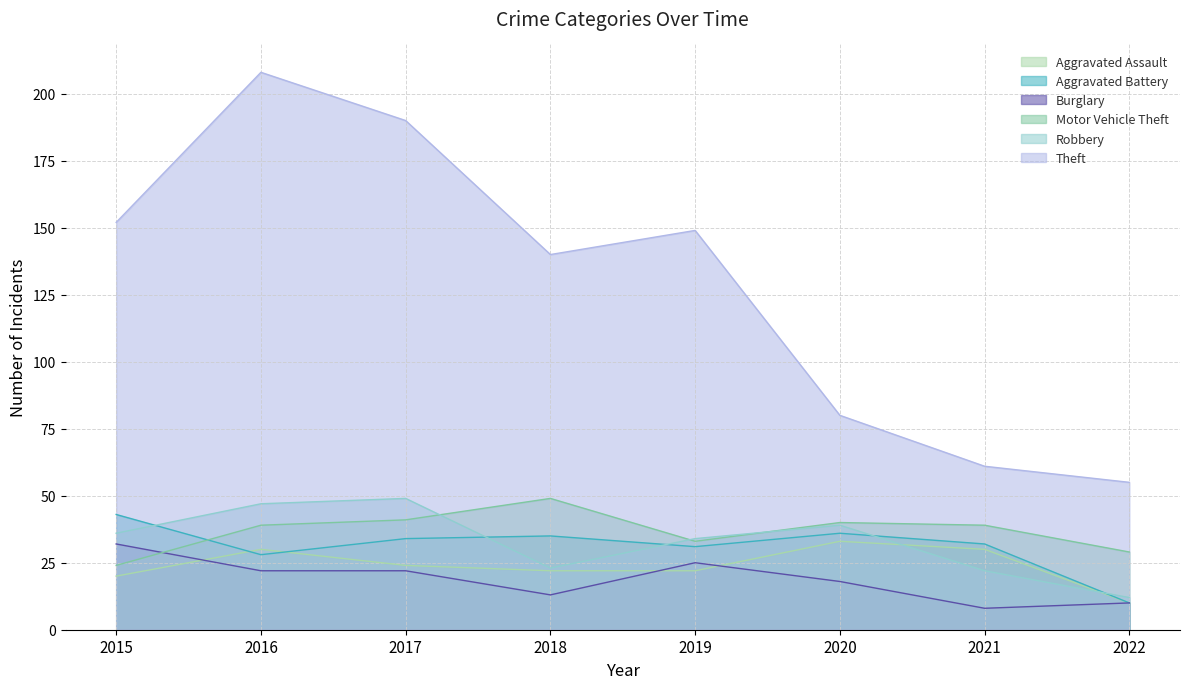

How many values in the Aggravated Battery series are below 34?

4